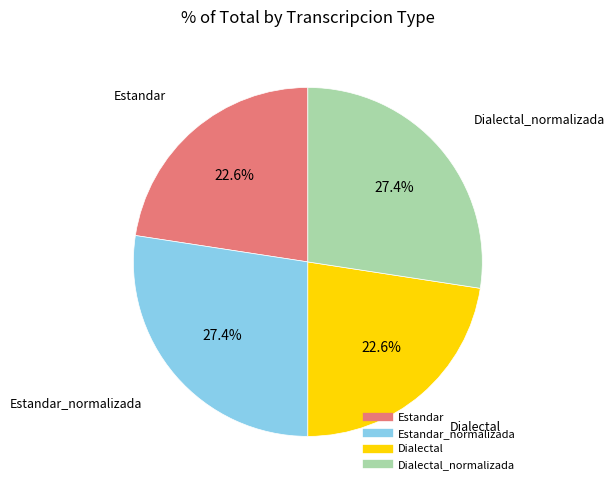

How many segments does this pie chart have?

4